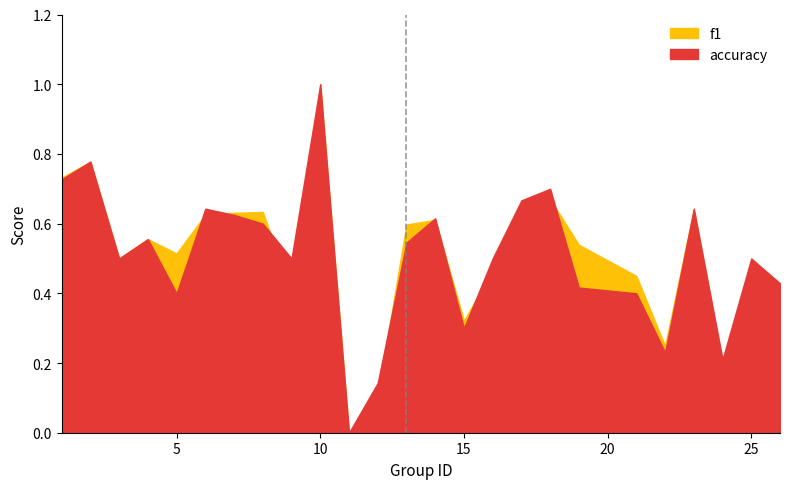

Rank the series at 18 from highest to lowest value.

accuracy, f1